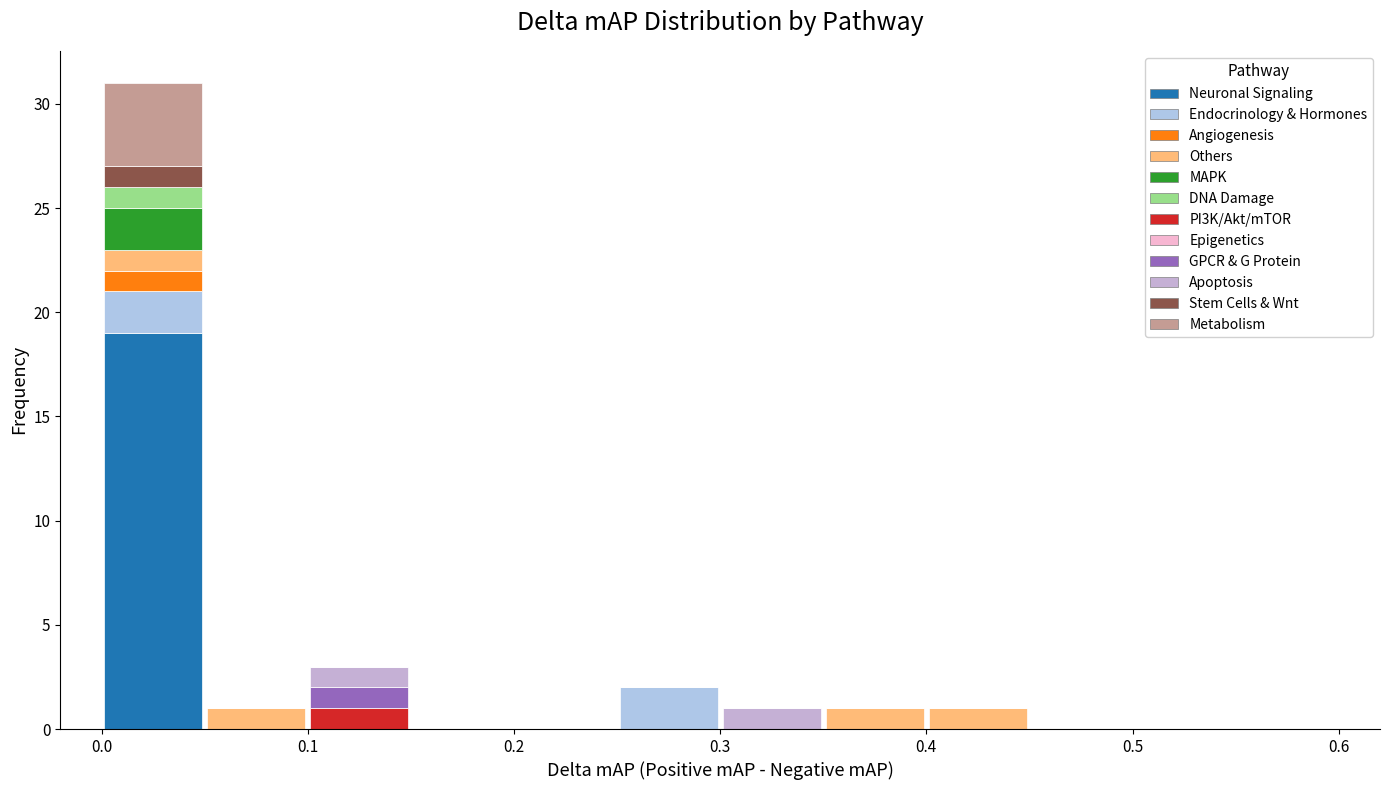

Reading left to right, list every stacked bar in this chart as the range it spans on the x-axis followed by its total height. The values are not printed on the chart, so give them approximately, as read against the axis.

0.00 to 0.05: 31
0.05 to 0.10: 1
0.10 to 0.15: 3
0.15 to 0.20: 0
0.20 to 0.25: 0
0.25 to 0.30: 2
0.30 to 0.35: 1
0.35 to 0.40: 1
0.40 to 0.45: 1
0.45 to 0.50: 0
0.50 to 0.55: 0
0.55 to 0.60: 0